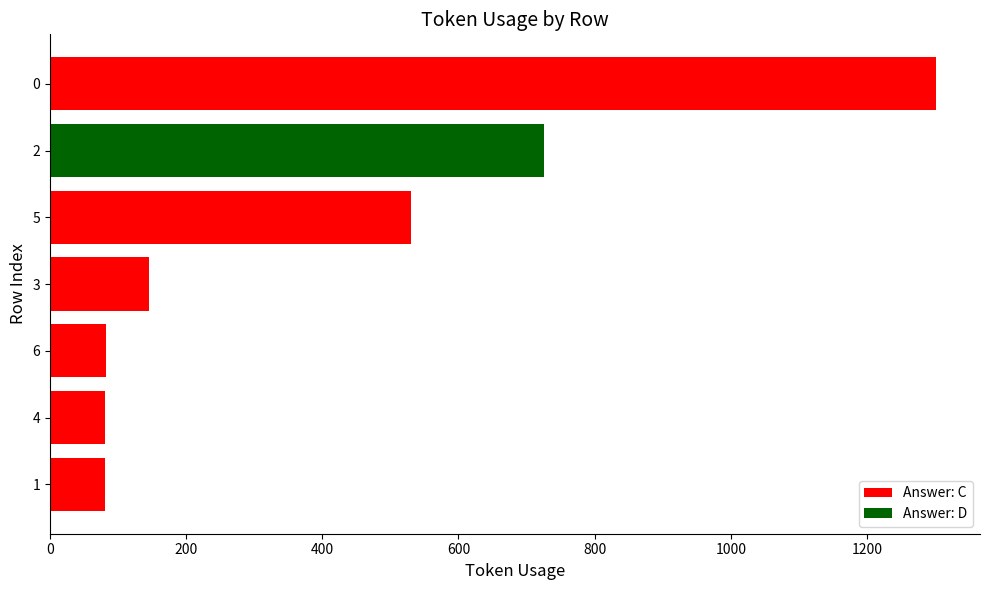

At which category does the chart reach its peak across all series?

0